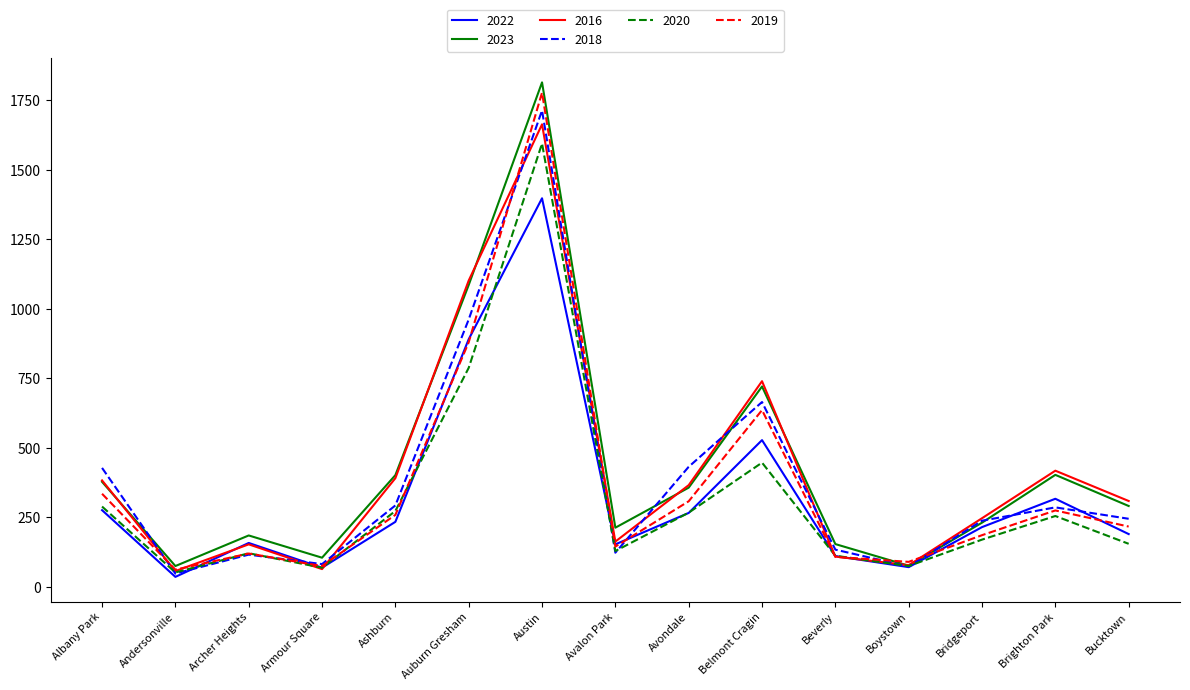

How many lines are shown in the chart?

6